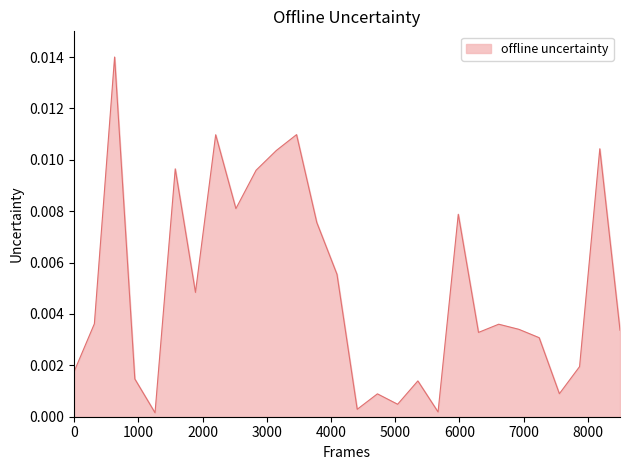

Does the chart have visible grid lines?

No